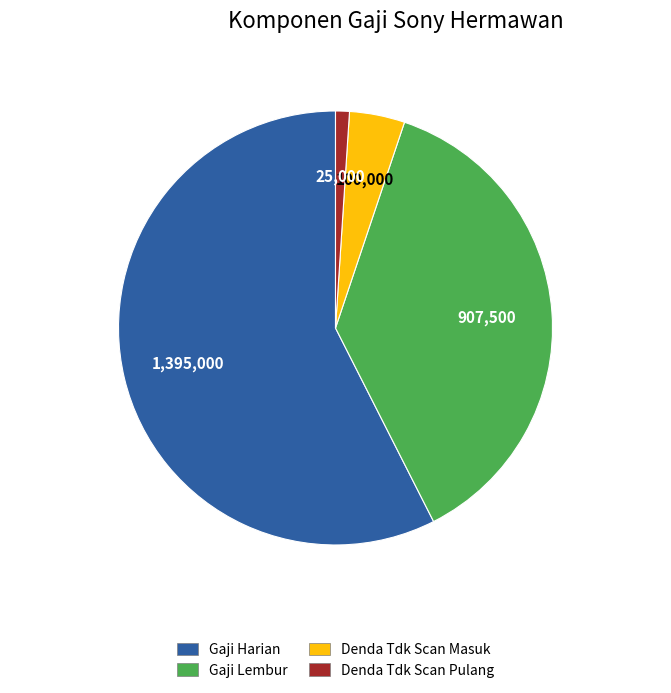

Is there any slice that represents more than half of the pie?

Yes